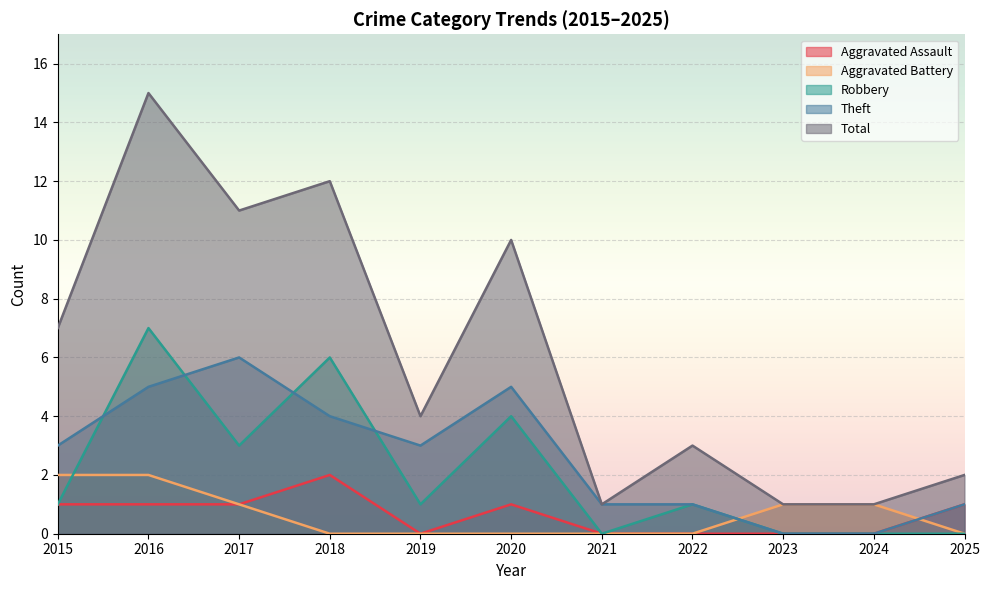

What is the approximate value of Aggravated Assault at 2017?

1